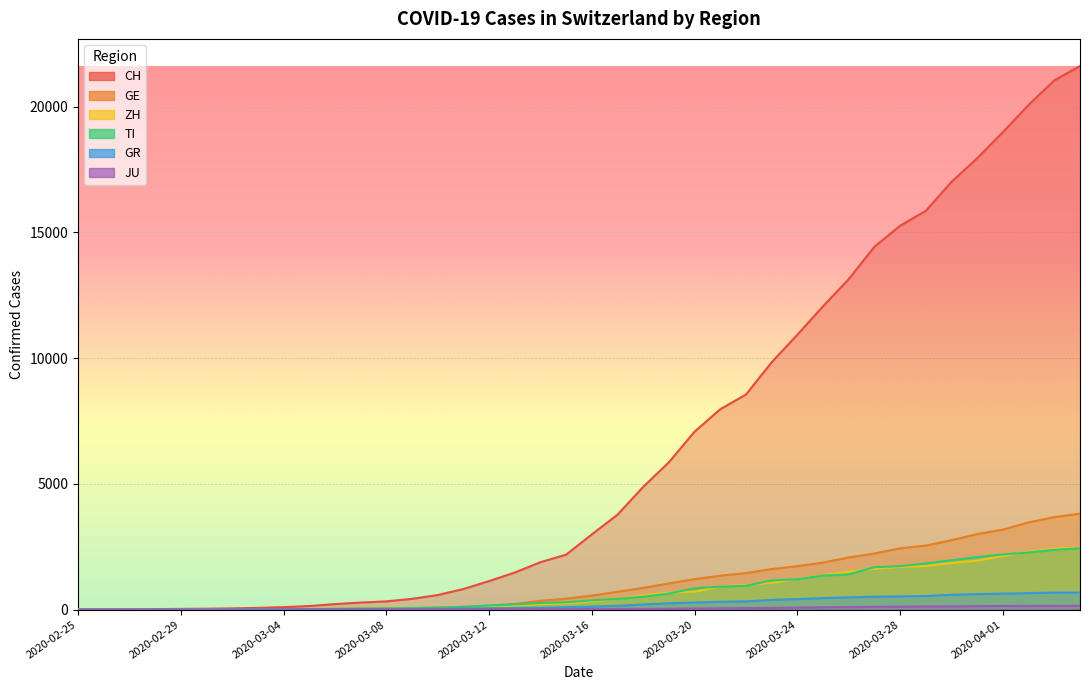

True or false: CH has a value of 3507 at 2020-03-25.

False